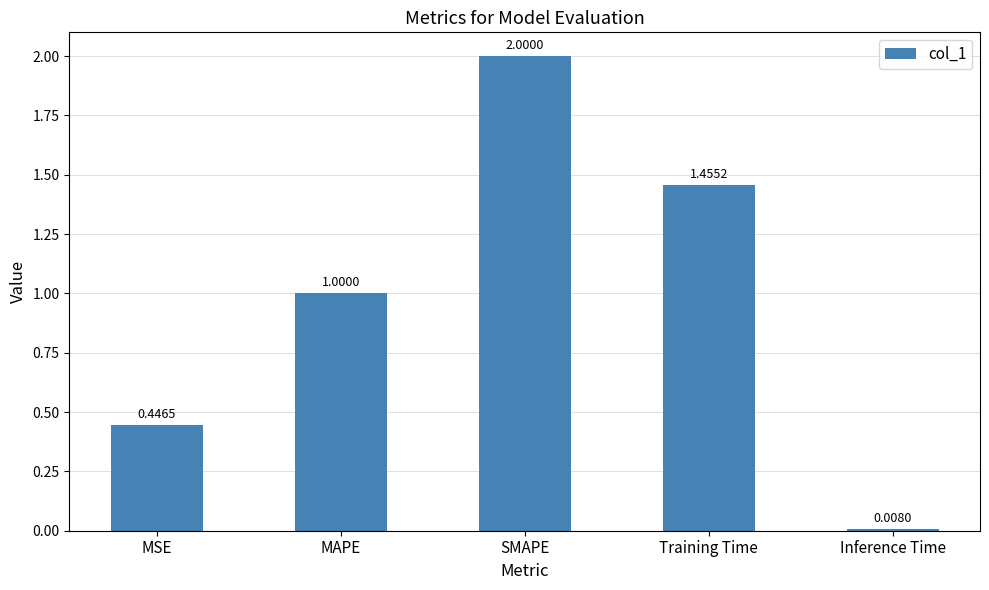

Rank the categories by value from lowest to highest.

Inference Time, MSE, MAPE, Training Time, SMAPE